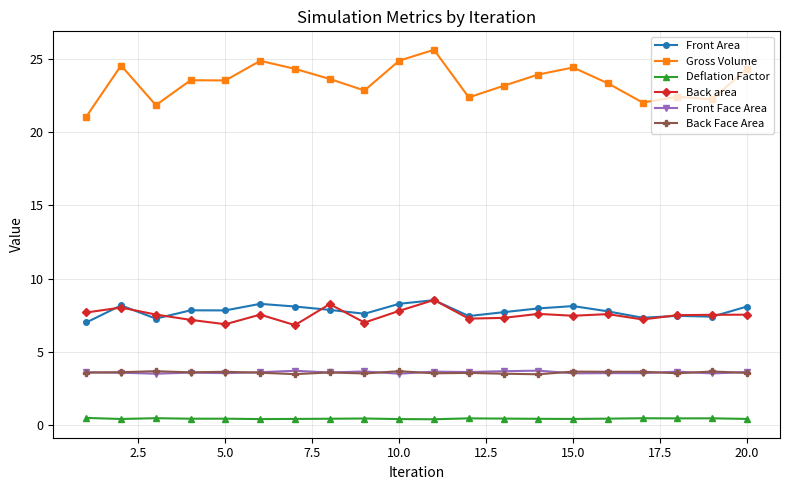

Which series has the largest total across all categories?

Gross Volume